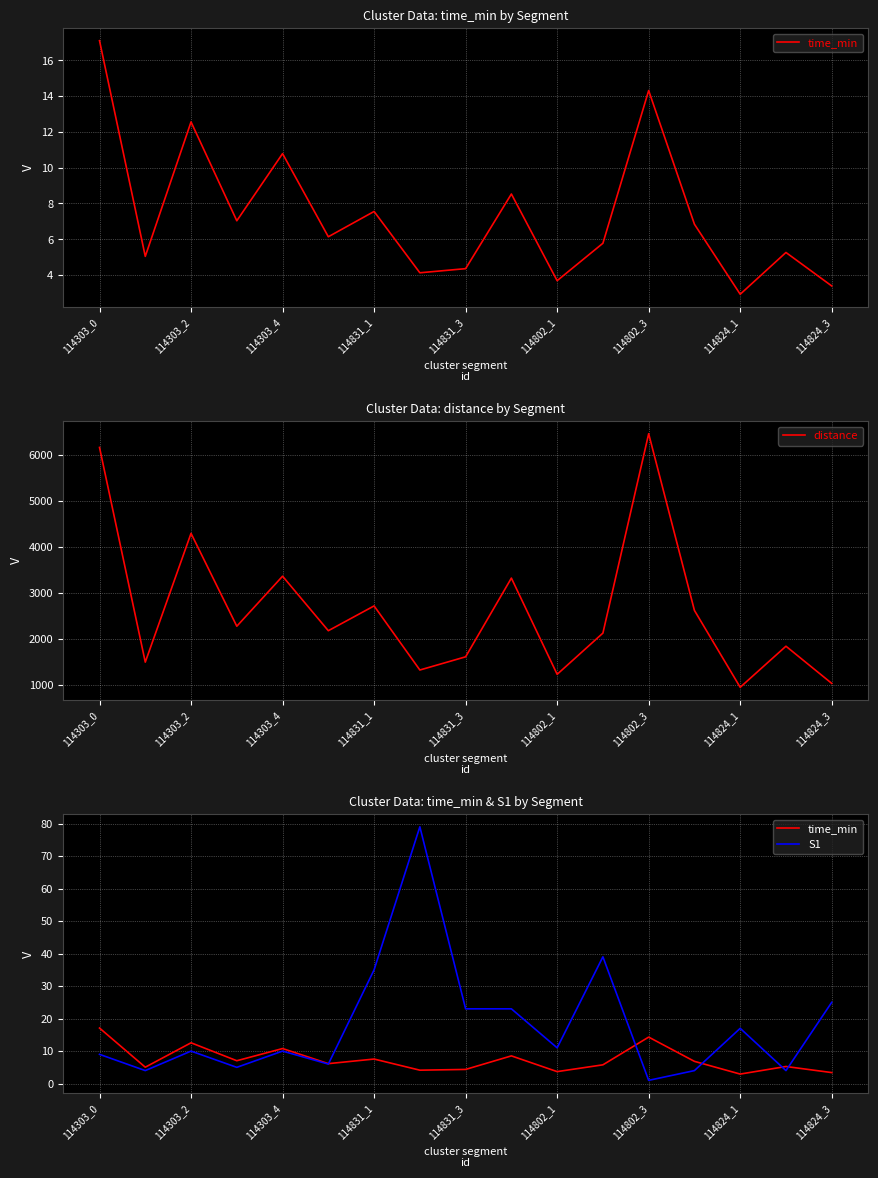

The value of distance at 114831_1 is 995.2. True or false?

False